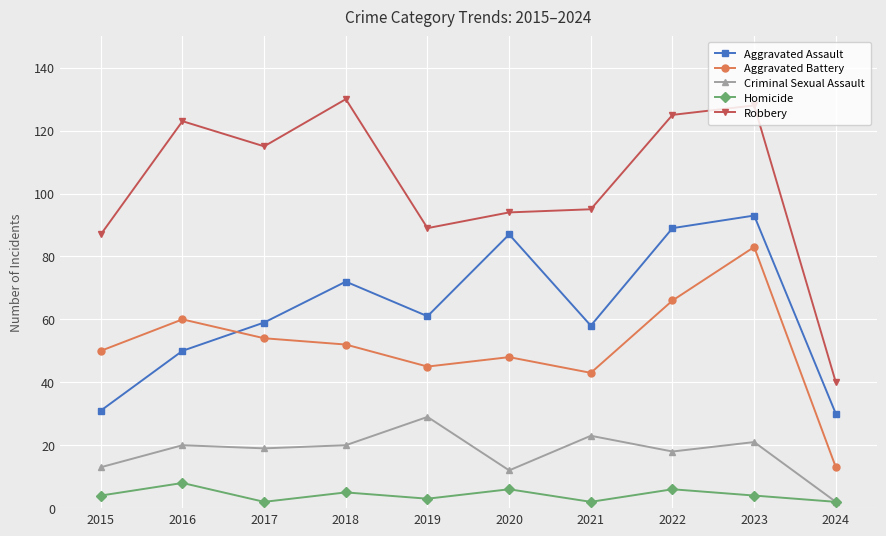

Rank the categories by Aggravated Battery value from highest to lowest.

2023, 2022, 2016, 2017, 2018, 2015, 2020, 2019, 2021, 2024